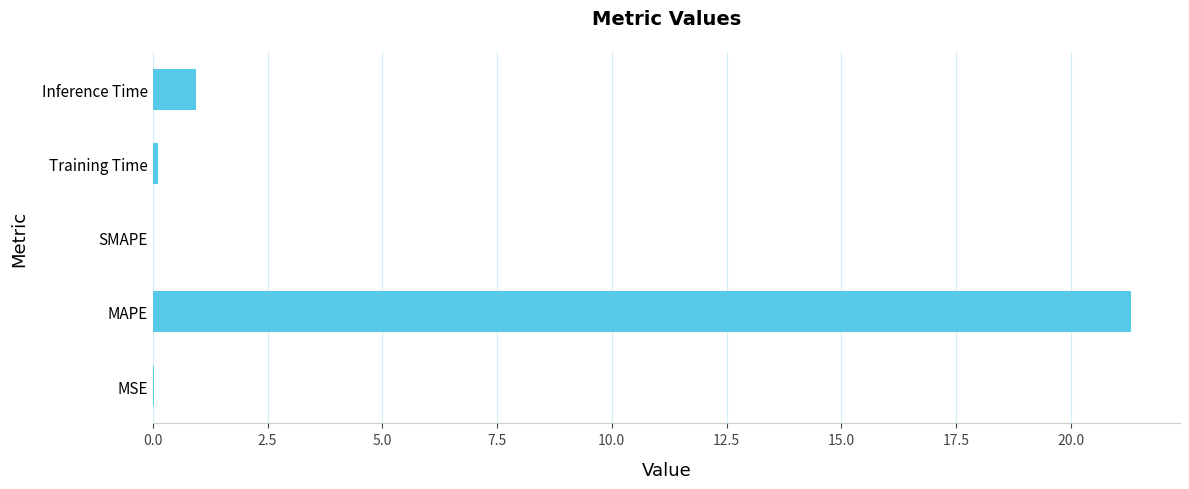

What is the change in value from SMAPE to Inference Time?

+0.9